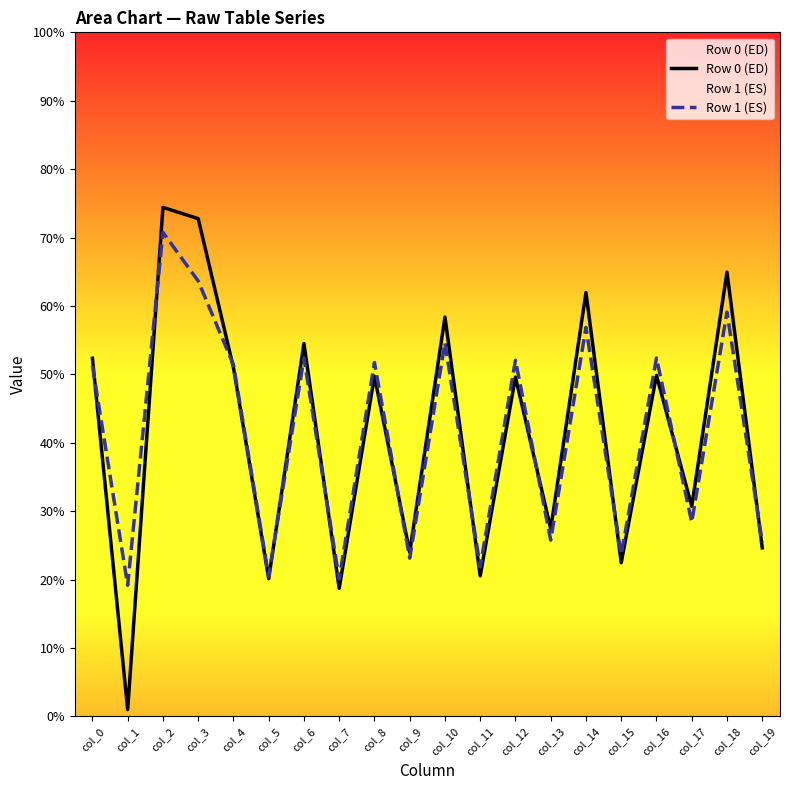

What is the value of the Row 1 (ES) point at the 13th from the left?

52.1